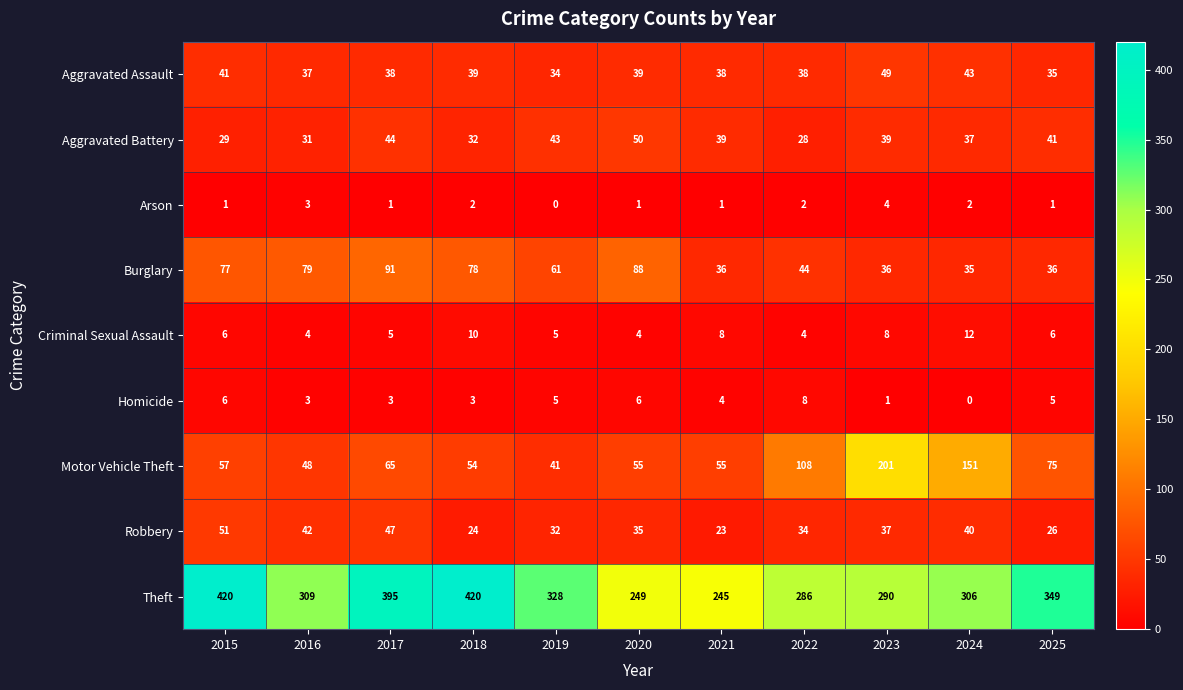

Which series changed the most between 2017 and 2025?

Burglary